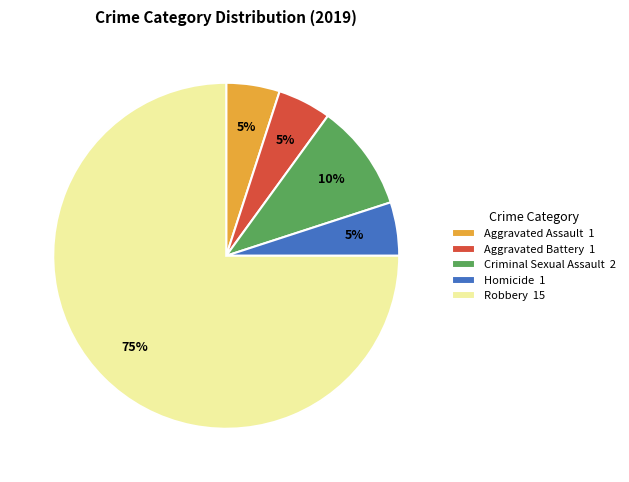

What is the largest slice in the pie chart?

Robbery